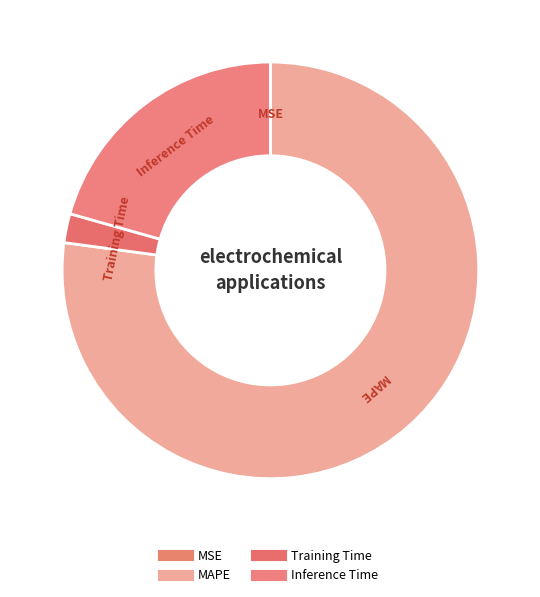

What is the majority slice?

MAPE